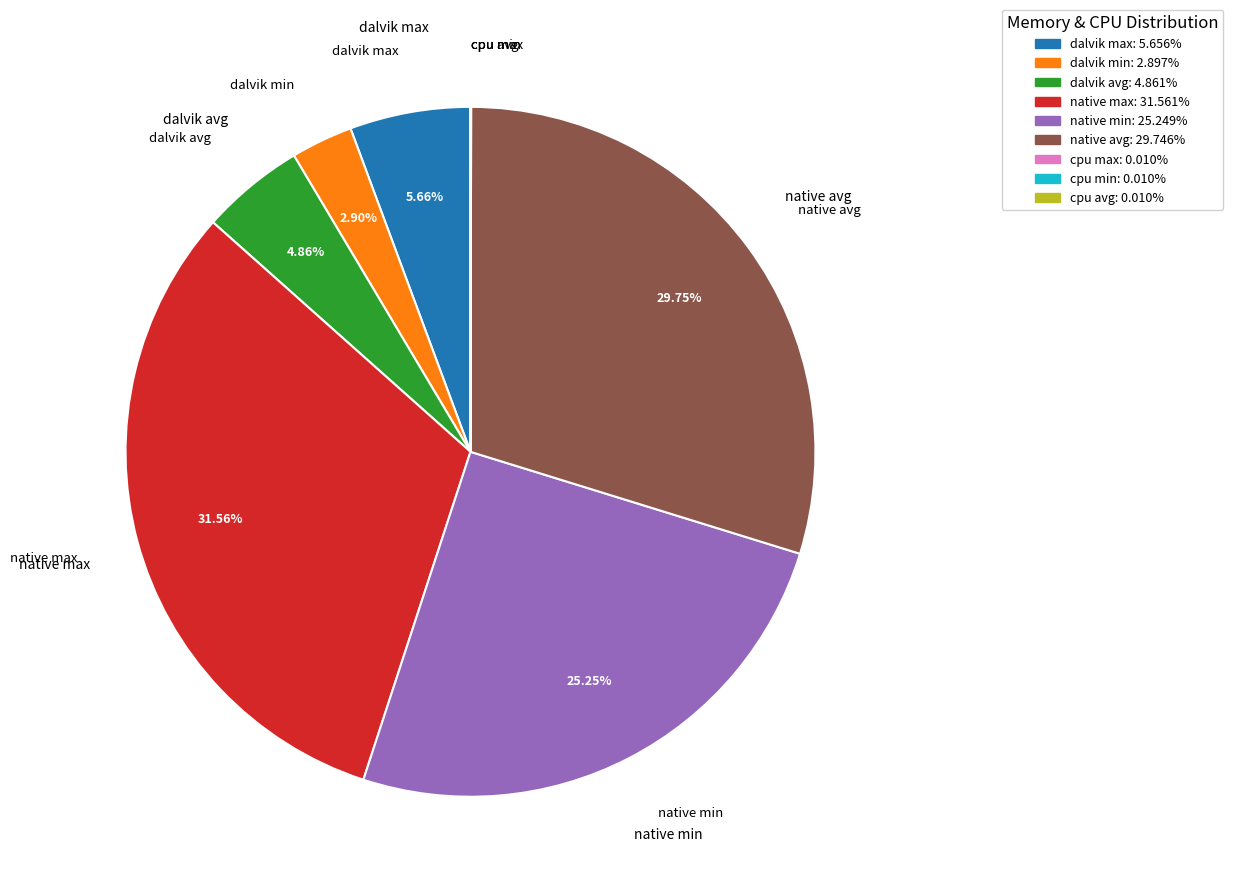

Is there any slice that represents more than half of the pie?

No